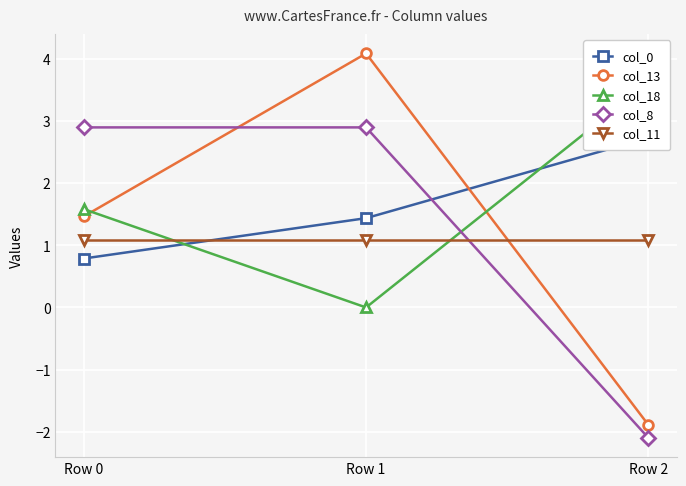

What is the value of the col_11 point at the 2nd from the left?

1.1